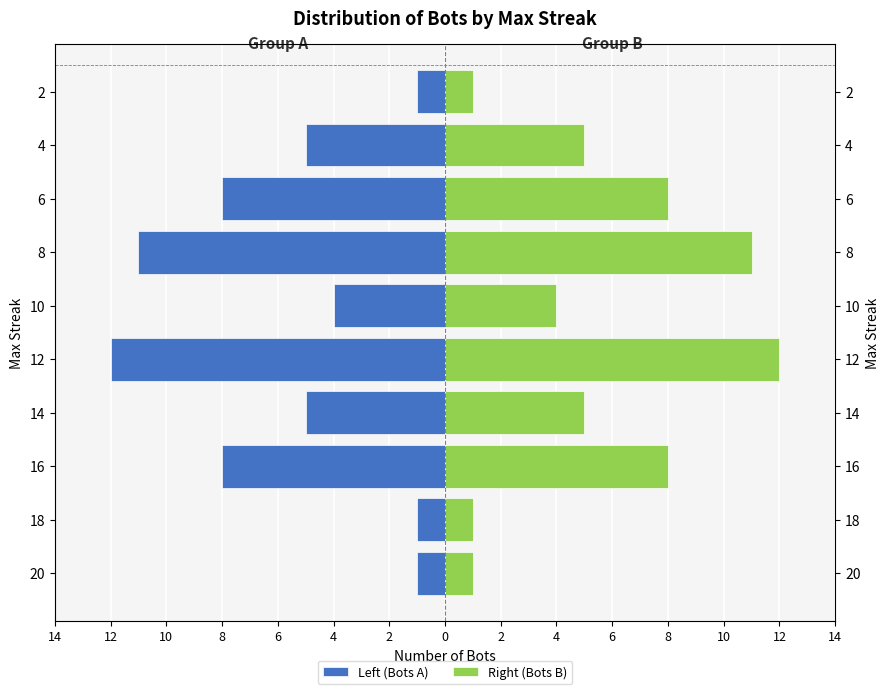

At how many categories does at least one series exceed -1?

10